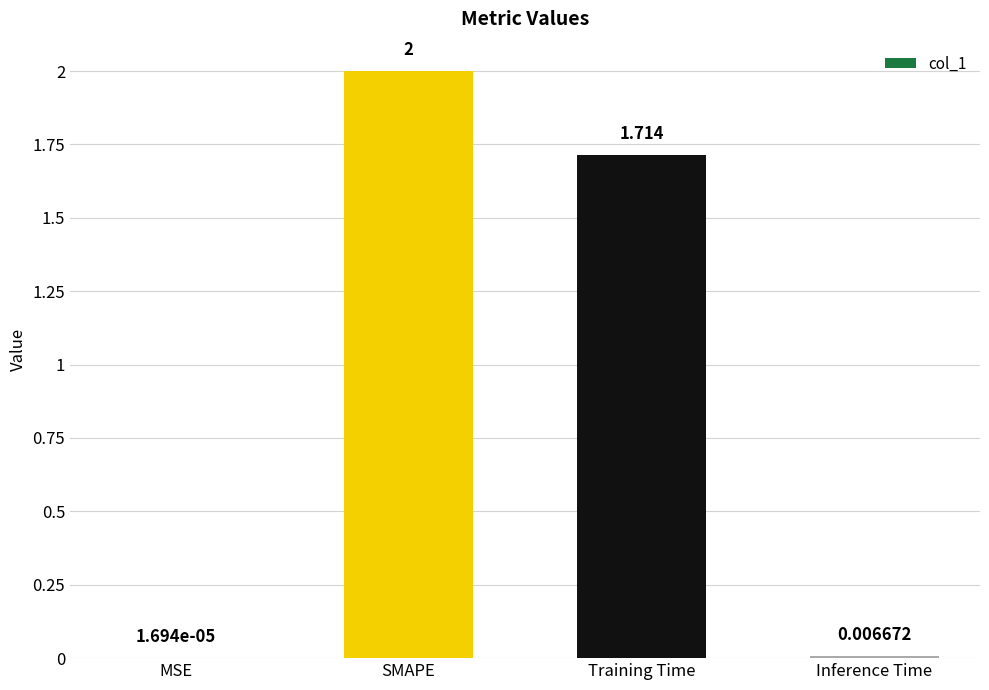

Which label corresponds to the largest value in the chart?

SMAPE